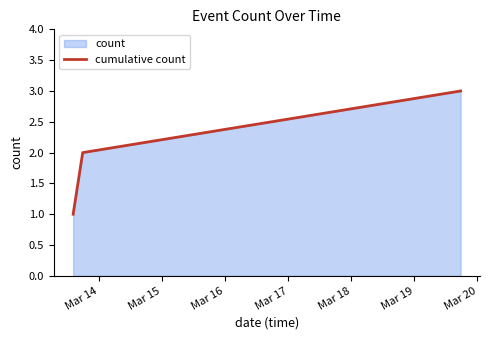

Reading left to right, transcribe all the data shown in this chart.

1	2	3